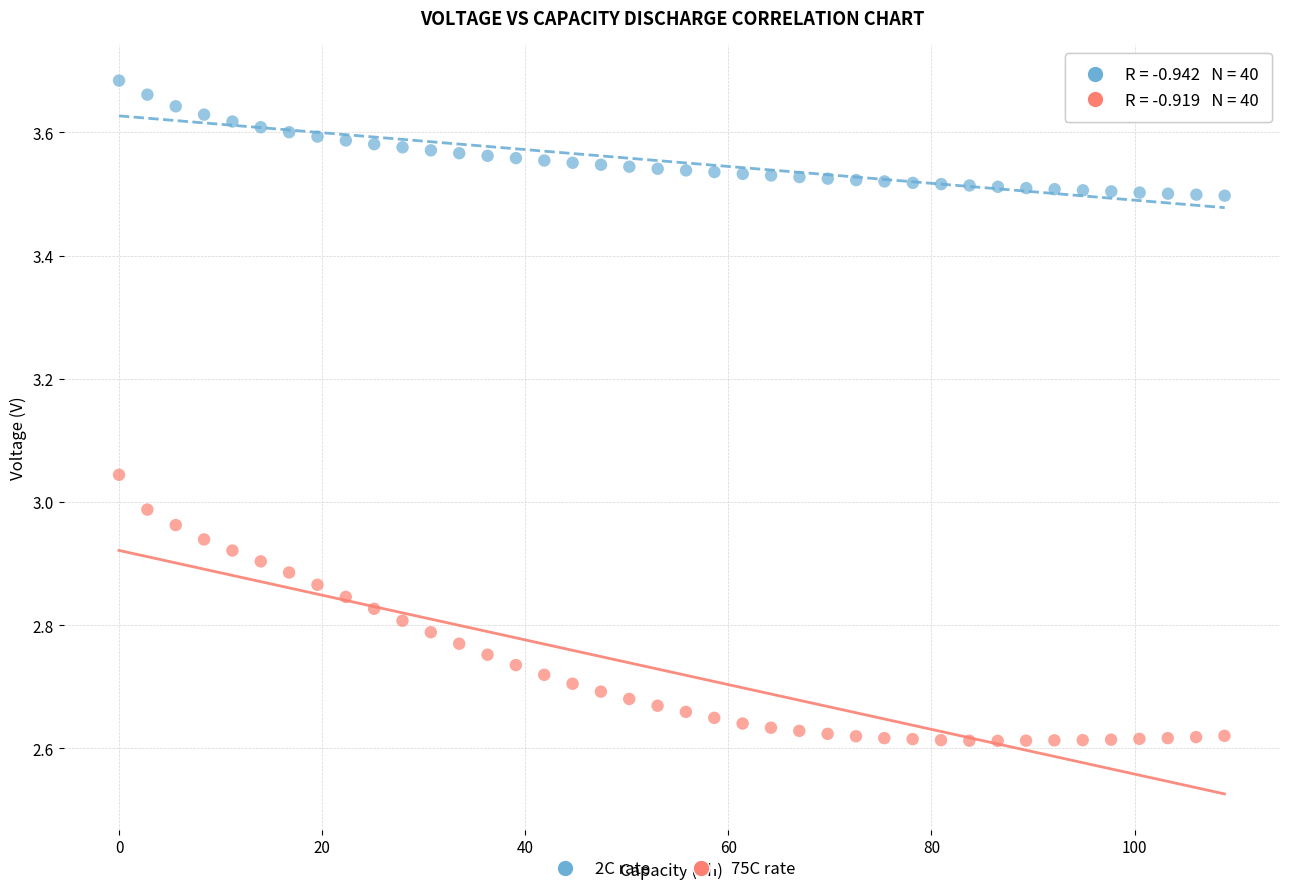

Which series contains the lowest Y value?

75C rate